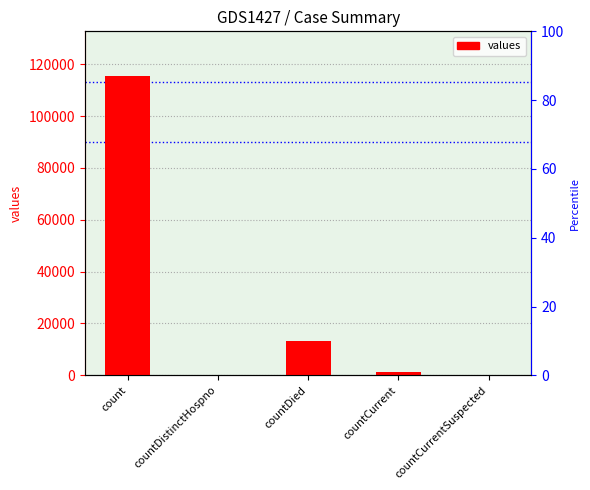

What position from the left is countCurrent?

4